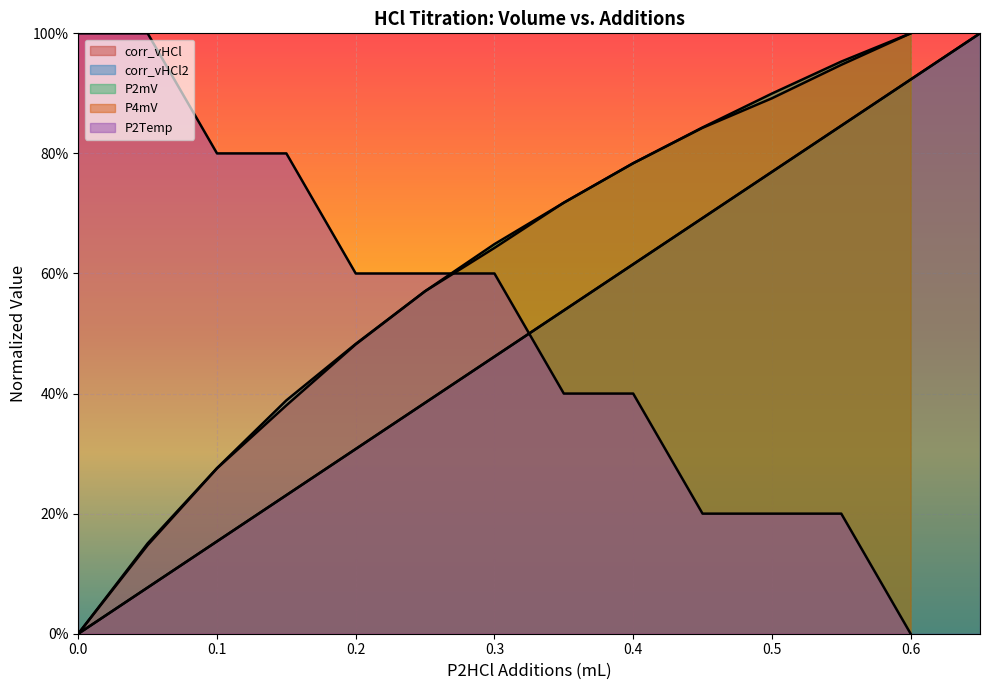

What is the sum of all values?

7.0